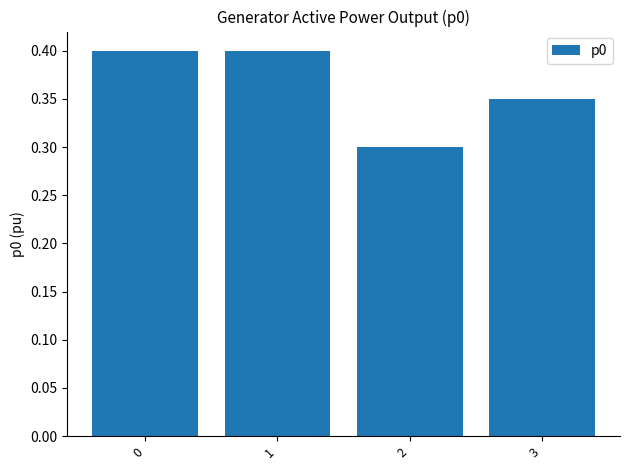

What is the maximum value shown in the chart?

0.4